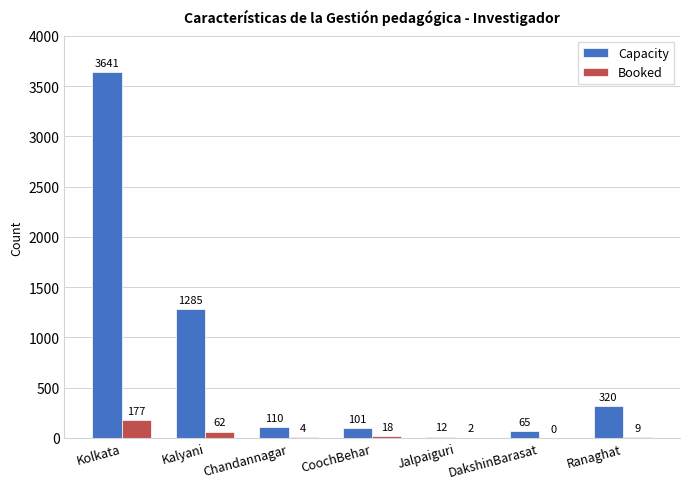

What is the total value across all series at CoochBehar?

119